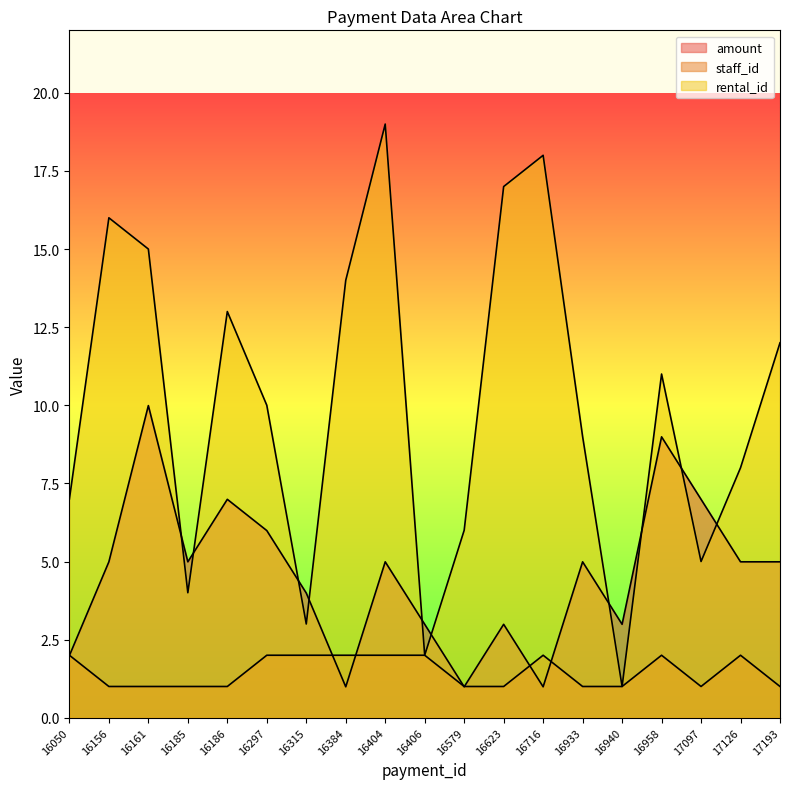

What is the minimum value for rental_id?

1.0